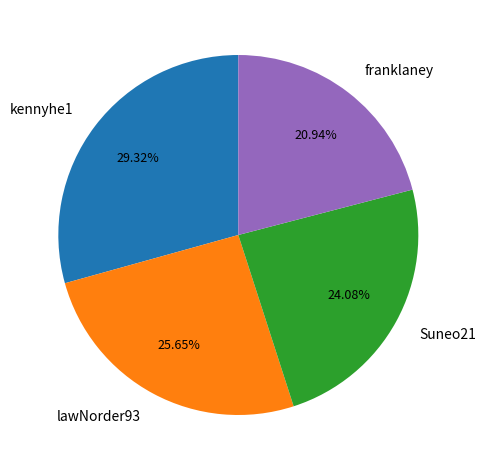

To the nearest percent, what portion does Suneo21 represent?

24%